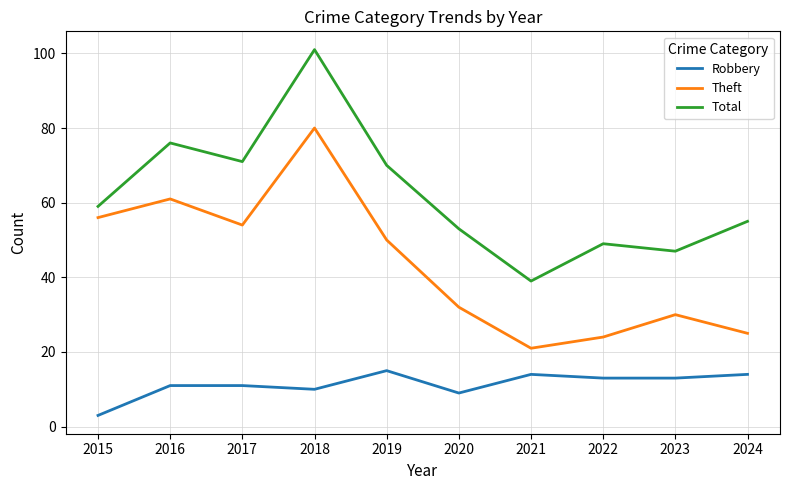

Is it true that Total equals 101 at 2018?

True